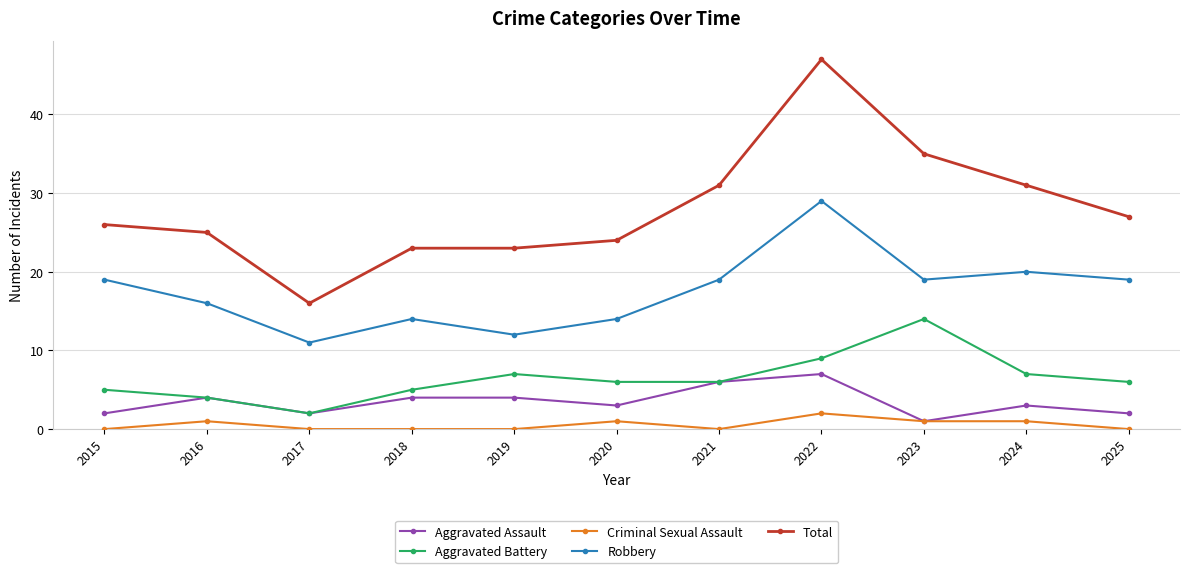

At which category does Aggravated Battery reach its first local peak?

2019